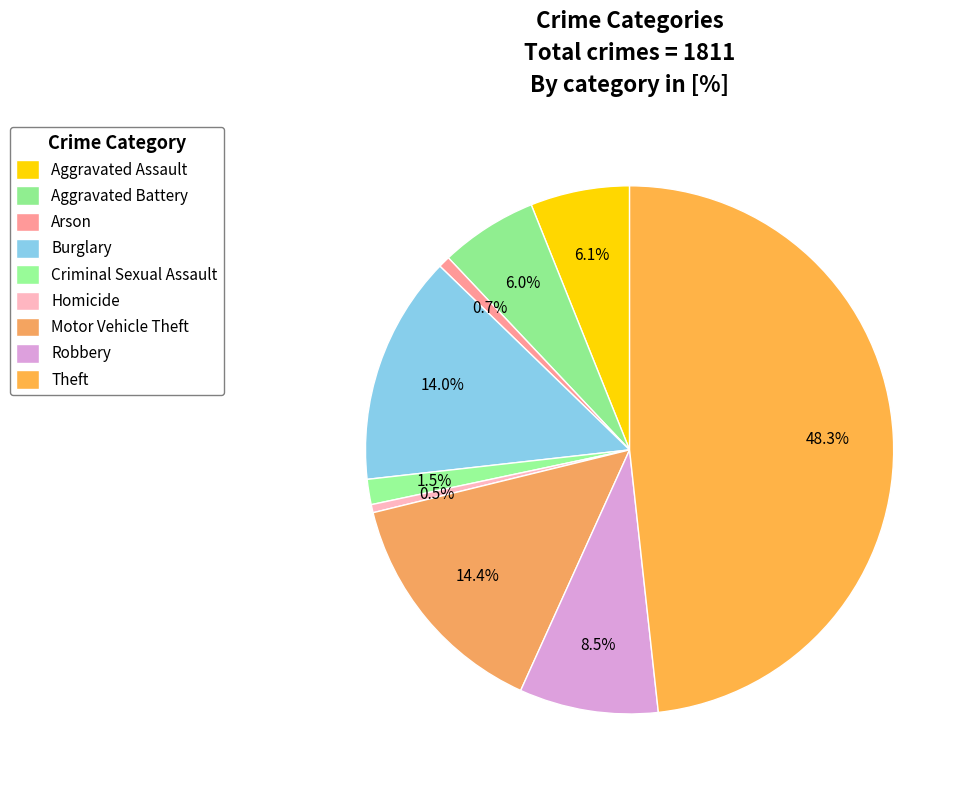

Does Robbery represent more than half of the total?

No